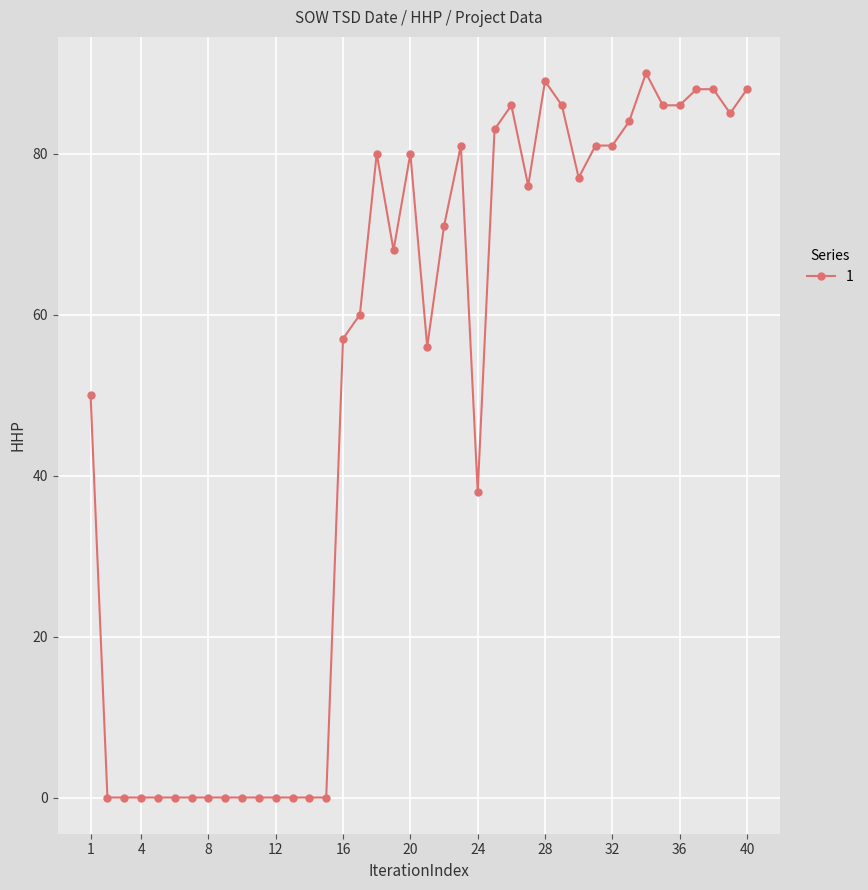

How many series are shown in this chart?

1